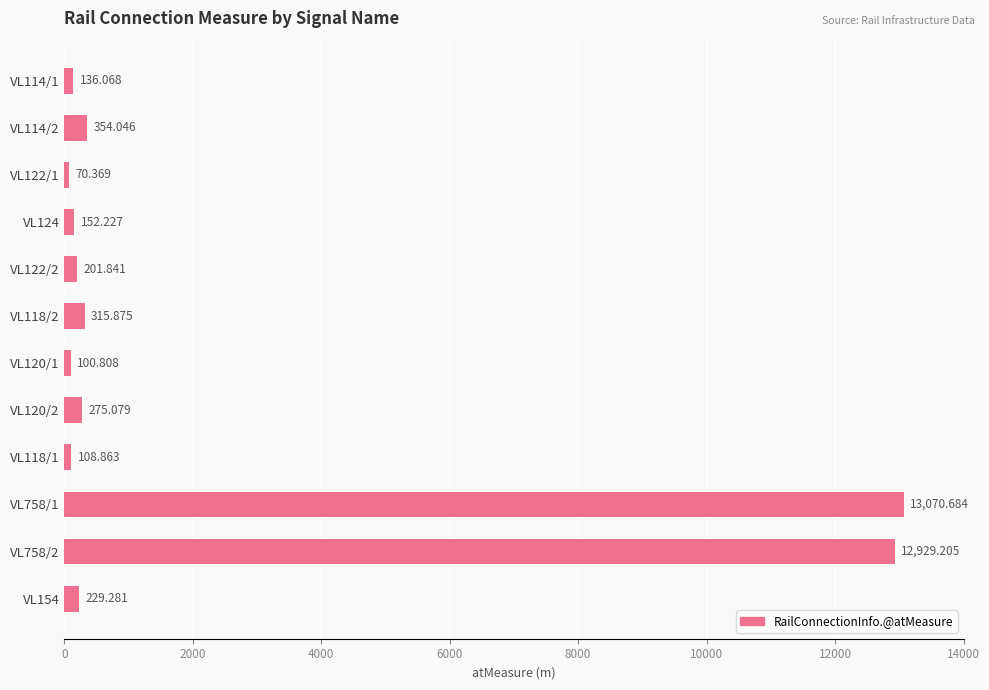

Are the bars horizontal?

Yes